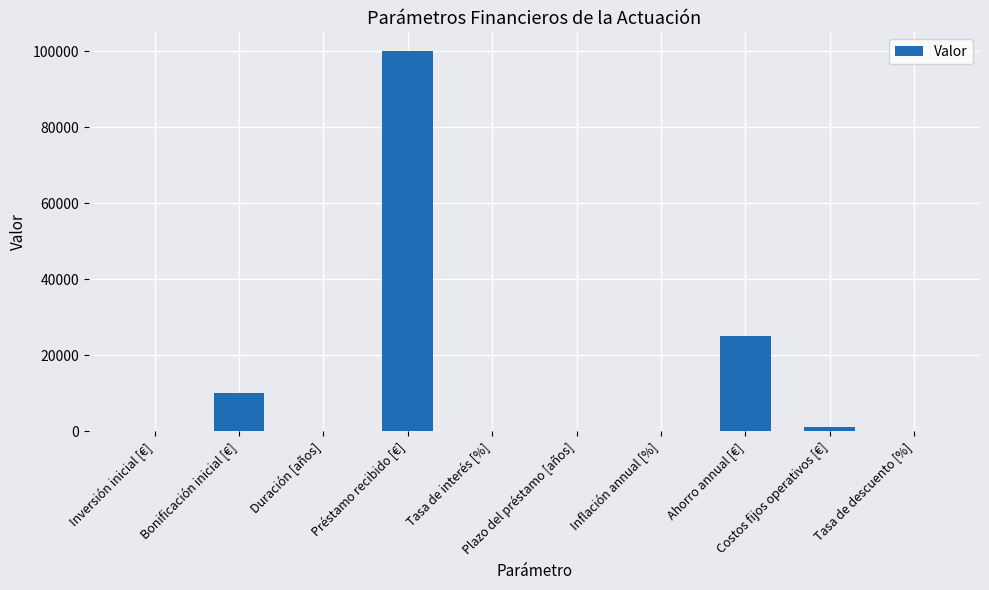

Are the bars horizontal?

No